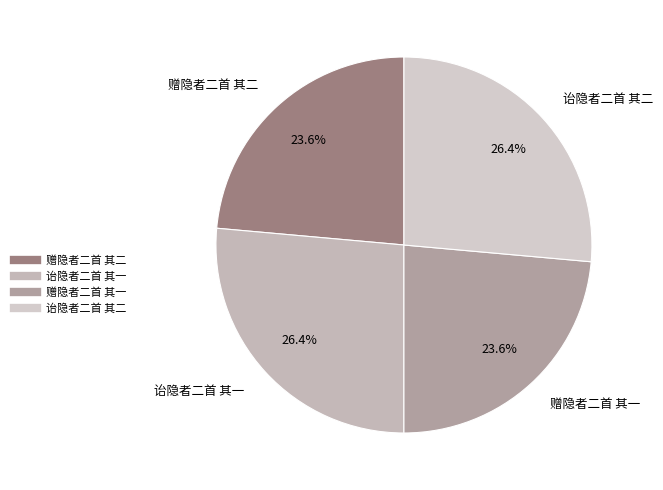

Does any single category account for the majority?

No